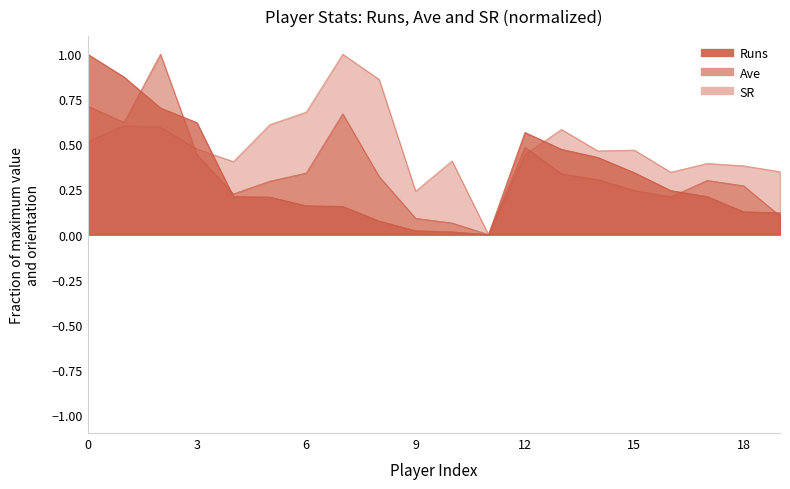

In Ave, how many points are higher than both neighbors (excluding endpoints)?

4